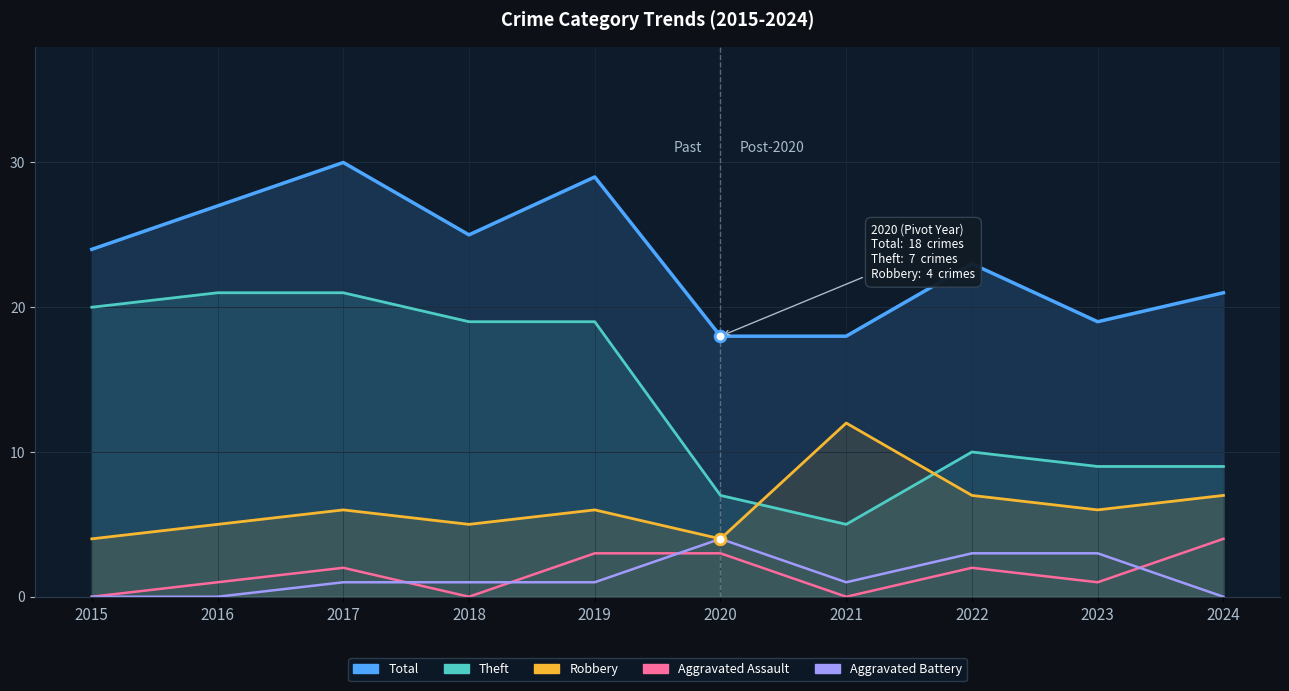

Which series reaches the maximum Y coordinate?

Total